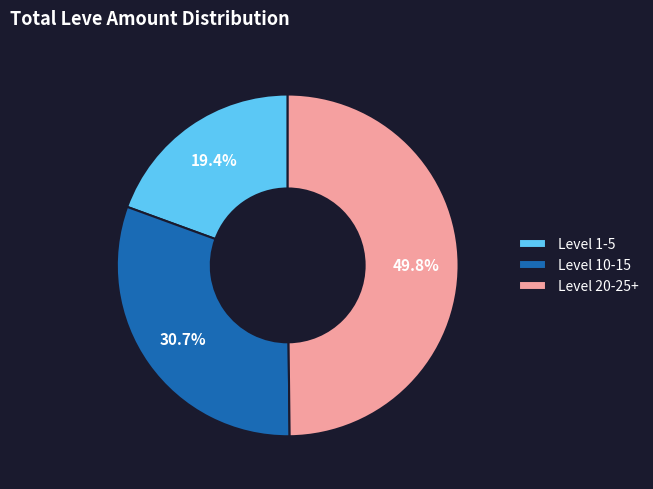

Is the sum of Level 1-5 and Level 20-25+ greater than half?

Yes